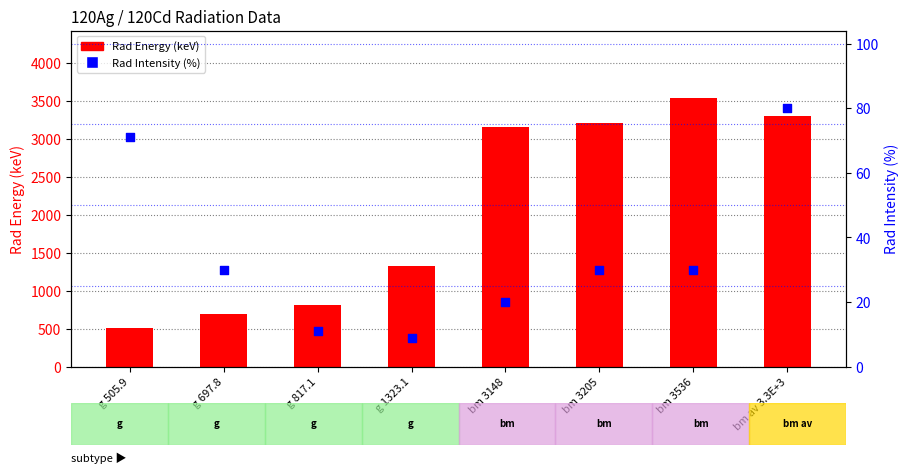

Which series reaches the minimum Y coordinate?

Rad Intensity (%)